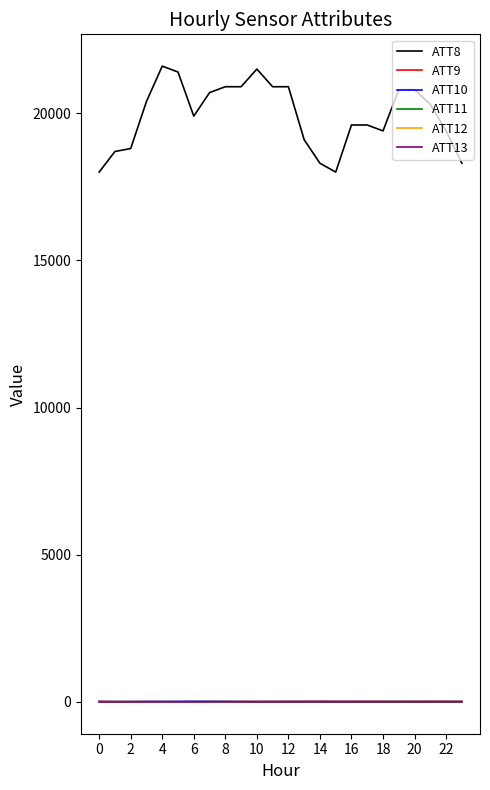

After their last crossing, which series has the higher values: ATT12 or ATT13?

ATT12